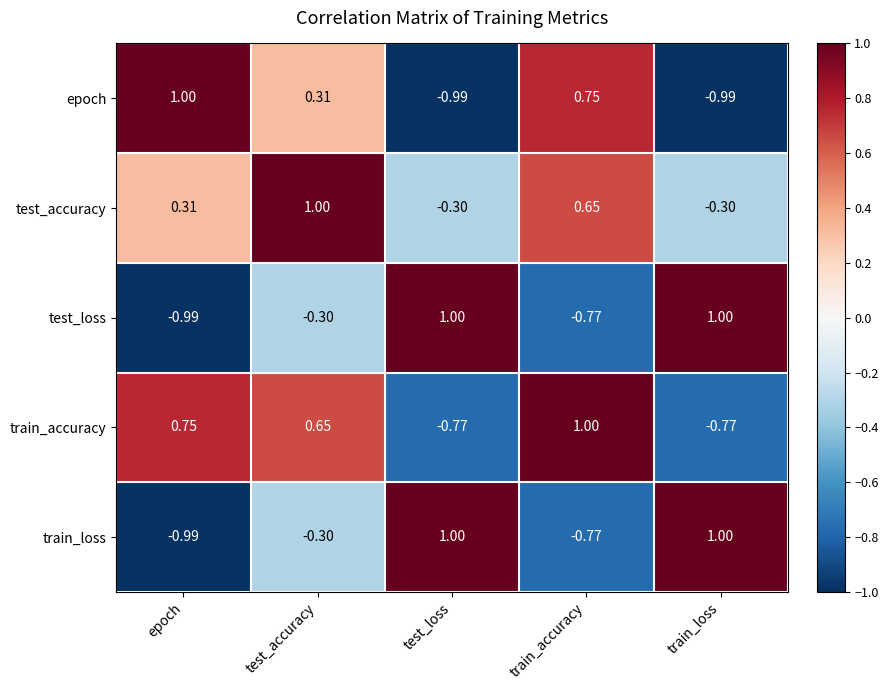

Which category has the highest value in the epoch series?

epoch